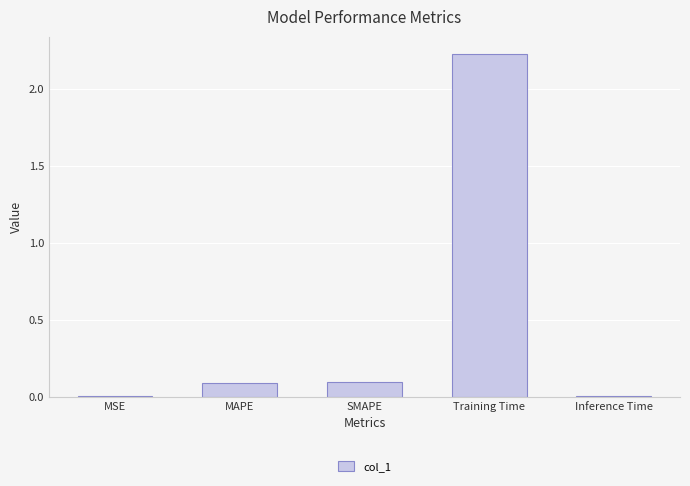

Which category has the highest value across all series?

Training Time